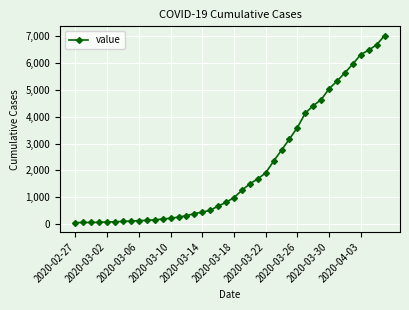

What is the average value?

2144